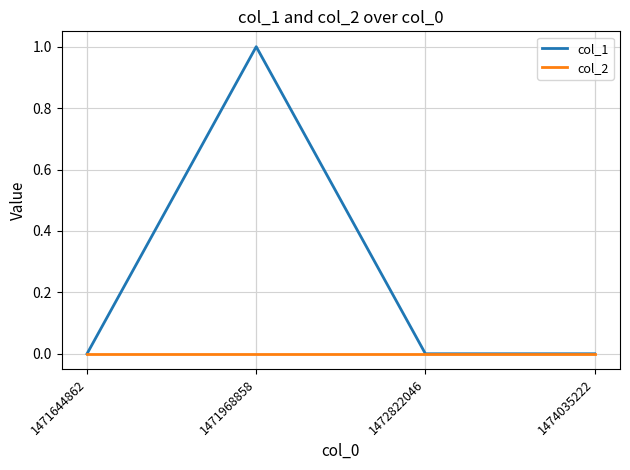

How many categories are shown in the chart?

4